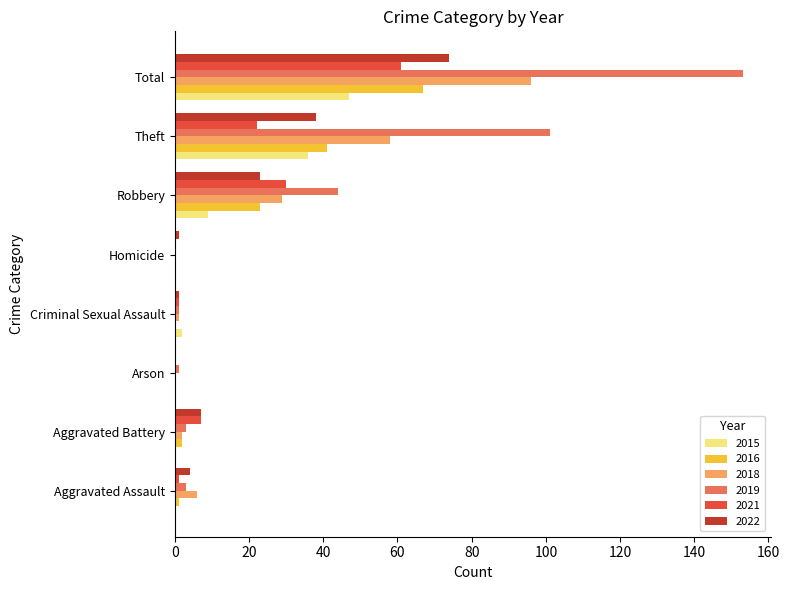

At which category does the chart reach its peak across all series?

Total